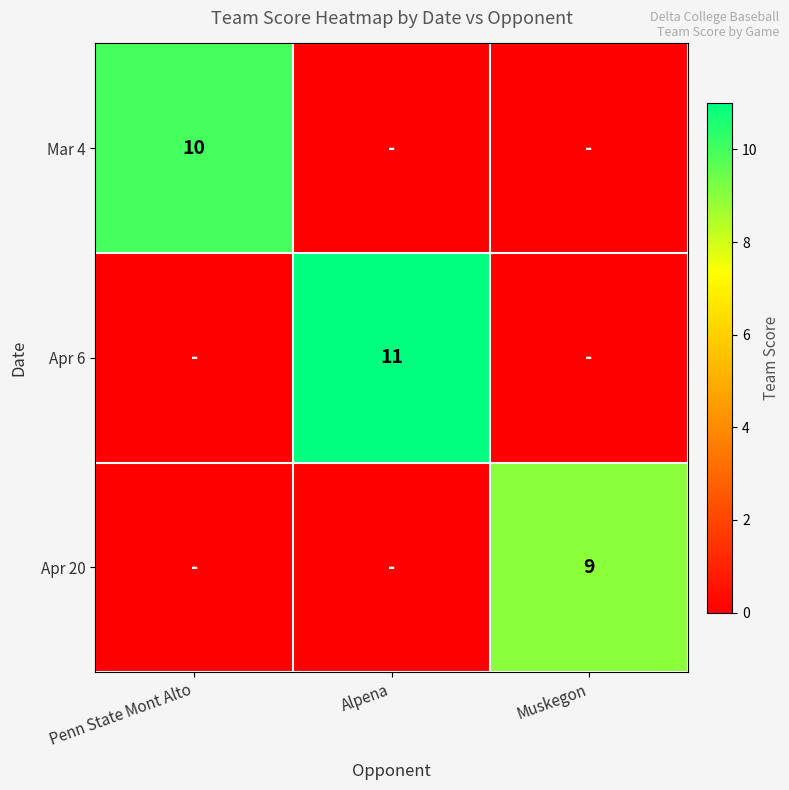

Between Alpena and Muskegon, which is larger?

Alpena